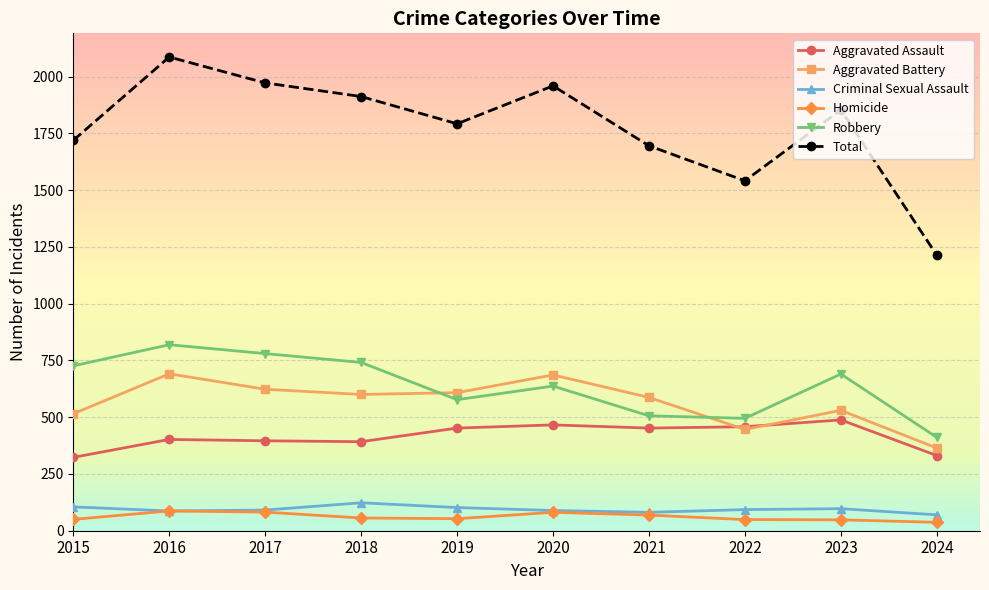

Where is Total nearest to the value 1649?

2021